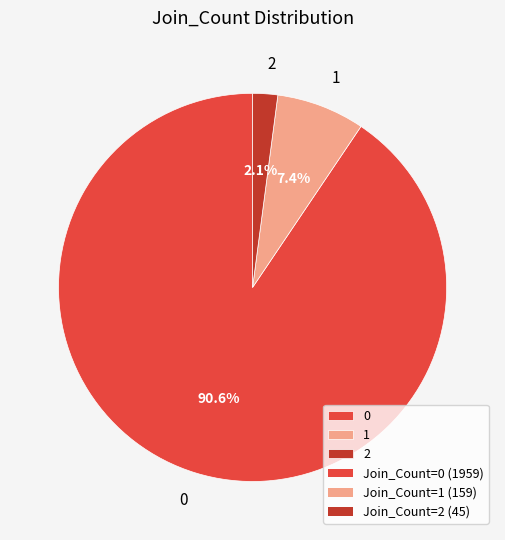

To the nearest percent, what is the average slice percentage?

33%